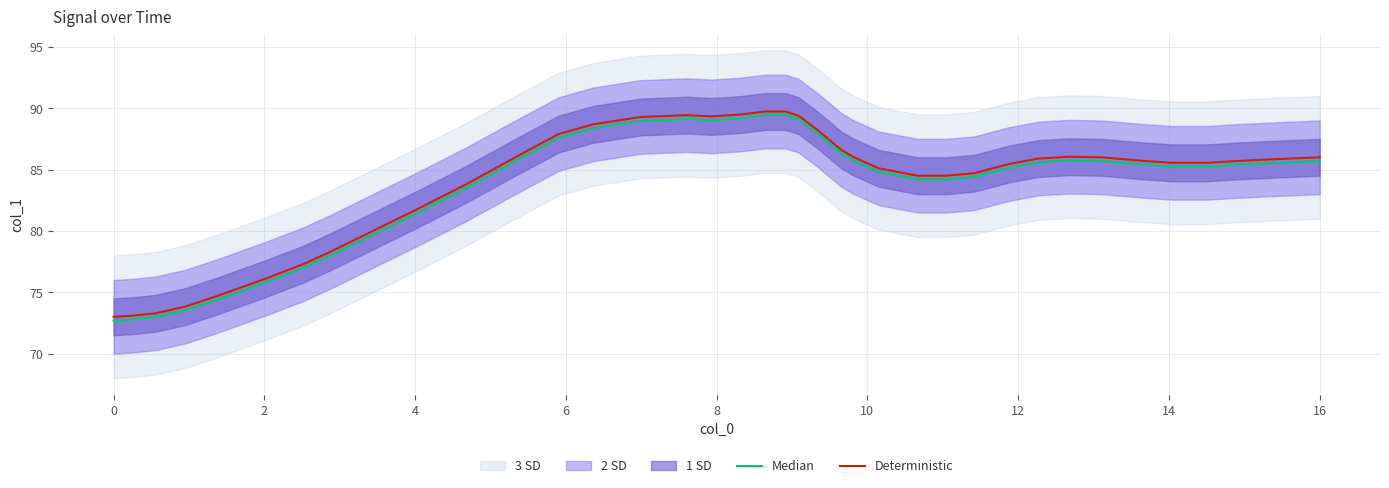

What is the difference between the maximum and second lowest values in the Median series?

16.6